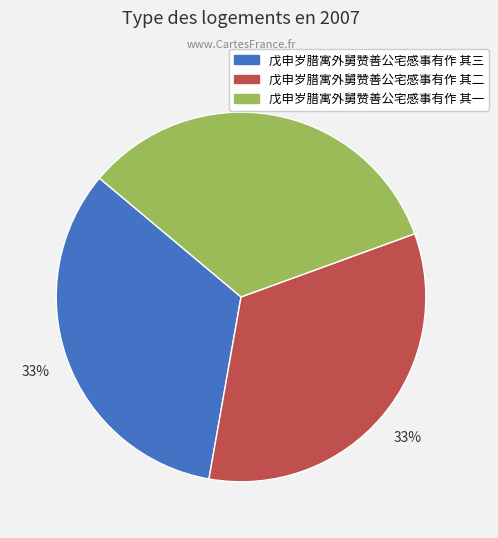

Do 戊申岁腊寓外舅赞善公宅感事有作 其三 and 戊申岁腊寓外舅赞善公宅感事有作 其二 together represent more than half of the pie?

Yes